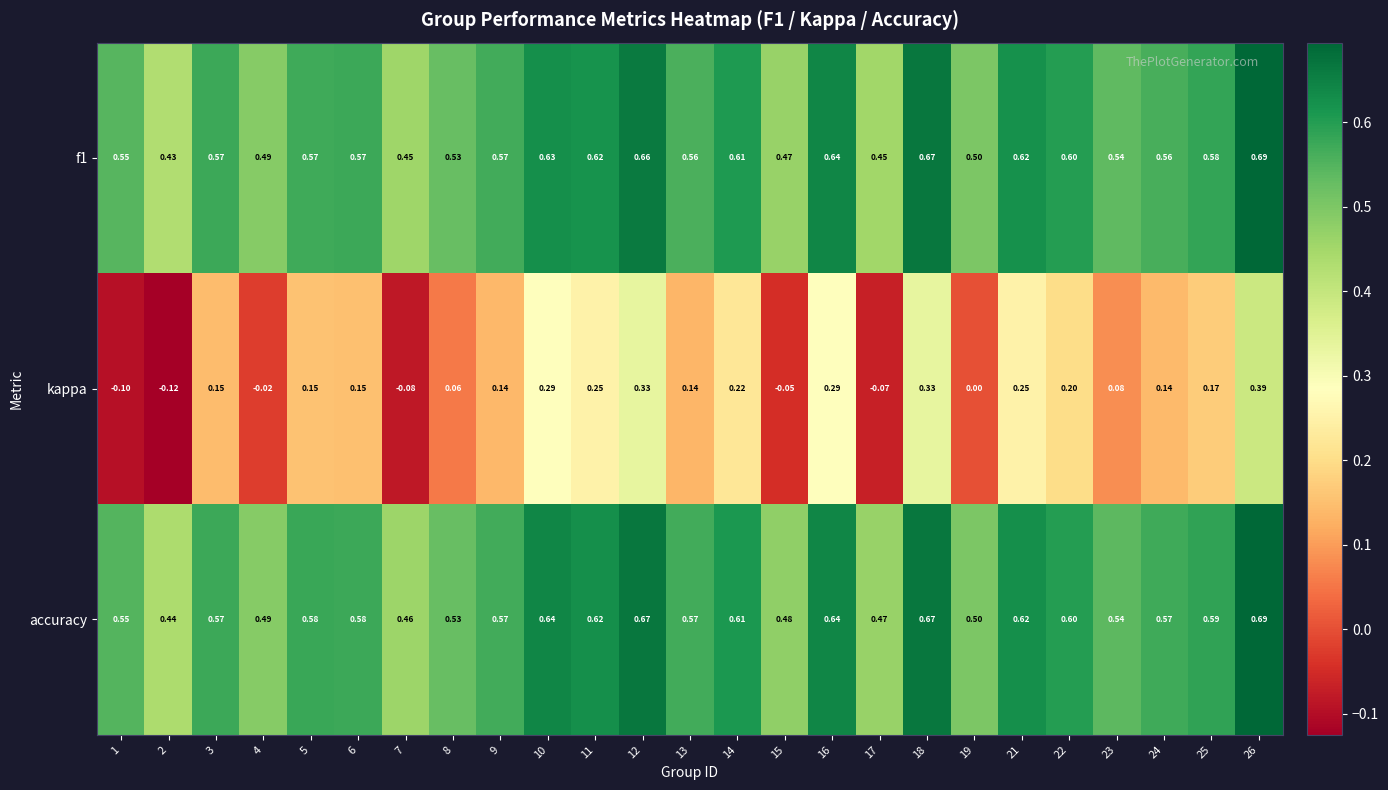

At how many categories does at least one series exceed 0?

25